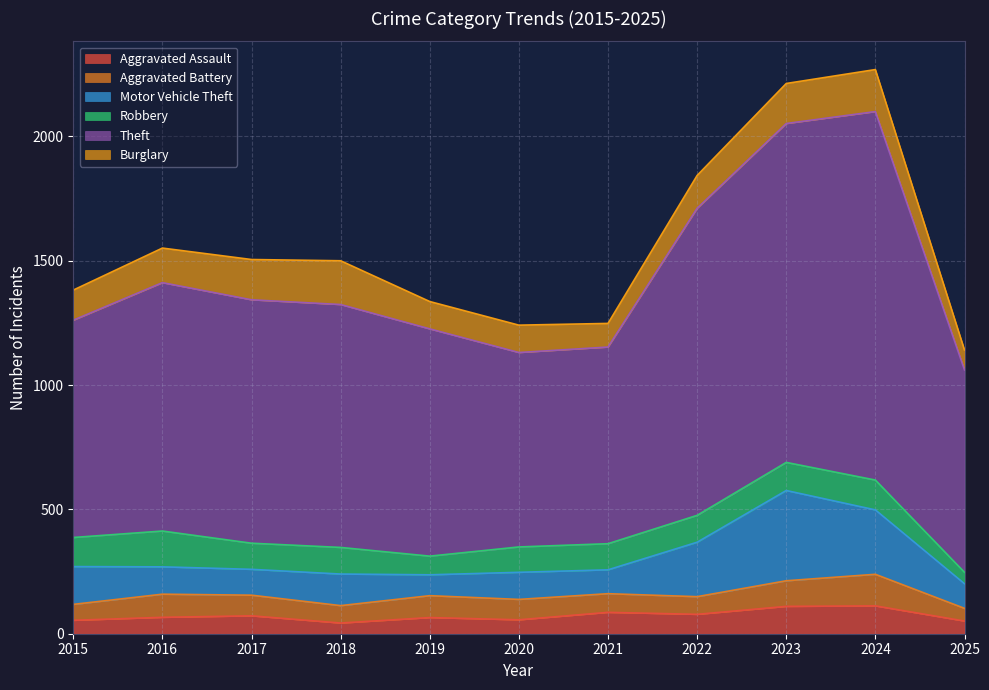

Count the number of data series in this chart.

6